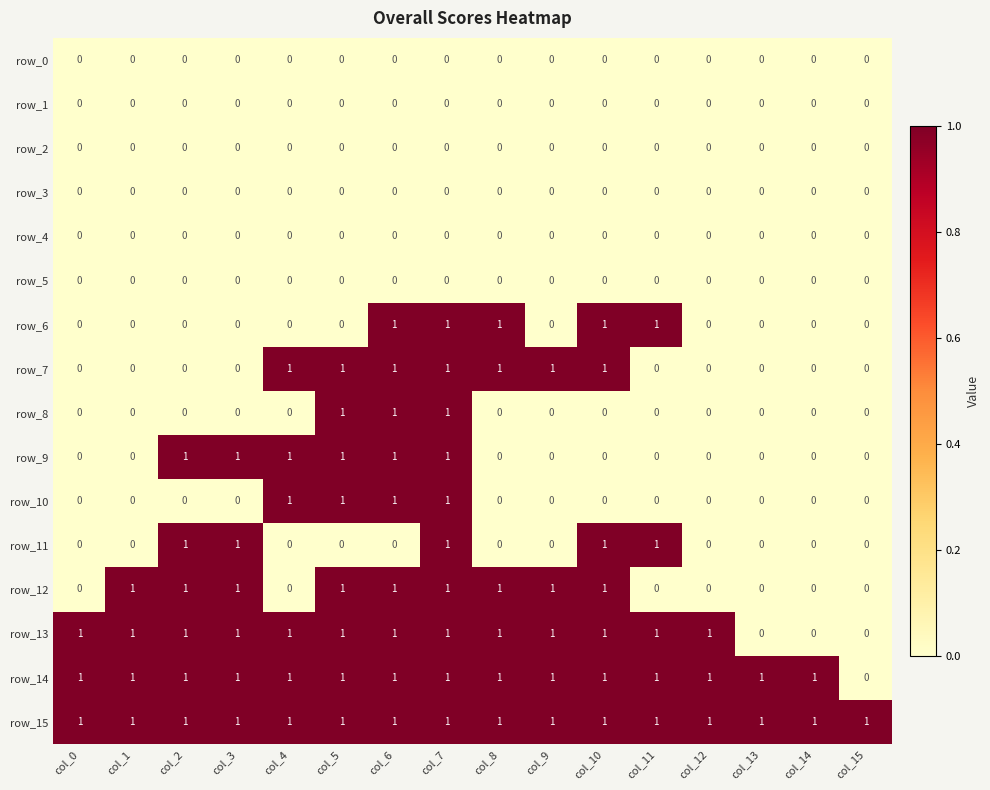

How many data points in row_10 are above 0?

4